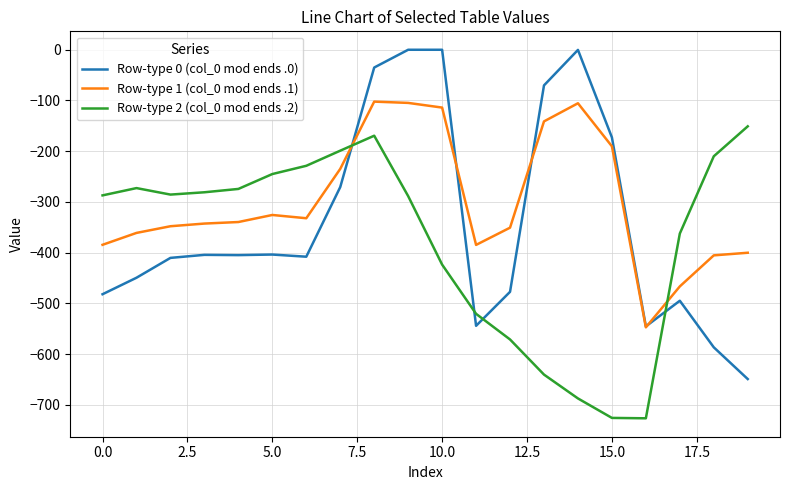

After their last crossing, which series has the higher values: Row-type 0 (col_0 mod ends .0) or Row-type 2 (col_0 mod ends .2)?

Row-type 2 (col_0 mod ends .2)